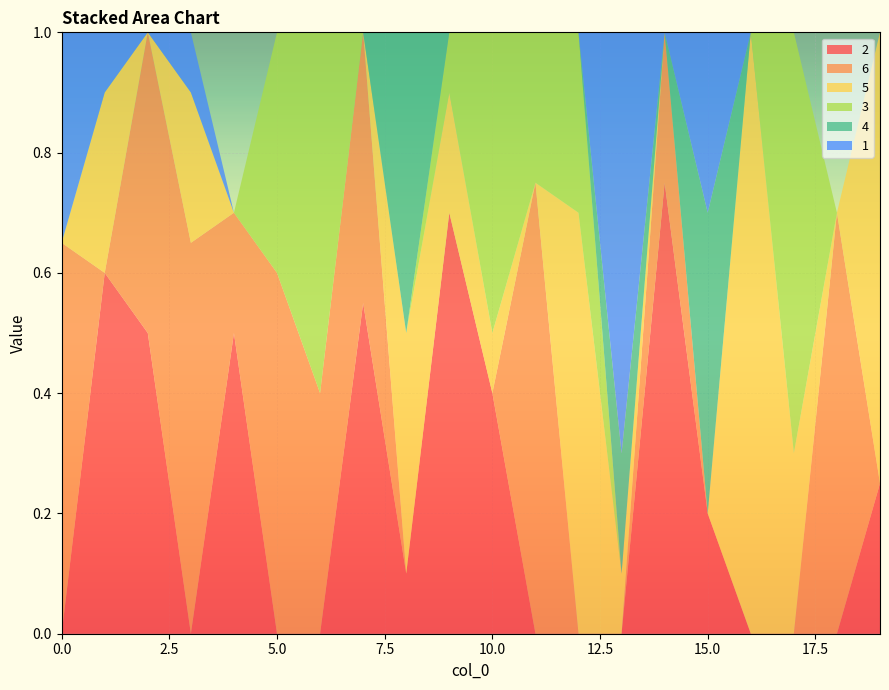

Reading left to right, transcribe all the data shown in this chart.

2: 0.0	0.6	0.5	0.0	0.5	0.0	0.0	0.6	0.1	0.7	0.4	0.0	0.0	0.0	0.8	0.2	0.0	0.0	0.0	0.2
6: 0.7	0.0	0.5	0.7	0.2	0.6	0.4	0.5	0.0	0.0	0.0	0.8	0.0	0.0	0.2	0.0	0.0	0.0	0.7	0.0
5: 0.0	0.3	0.0	0.2	0.0	0.0	0.0	0.0	0.4	0.2	0.1	0.0	0.7	0.1	0.0	0.0	1.0	0.3	0.0	0.8
3: 0.0	0.0	0.0	0.0	0.0	0.4	0.6	0.0	0.0	0.1	0.5	0.2	0.3	0.0	0.0	0.0	0.0	0.7	0.0	0.0
4: 0.0	0.0	0.0	0.0	0.0	0.0	0.0	0.0	0.5	0.0	0.0	0.0	0.0	0.2	0.0	0.5	0.0	0.0	0.0	0.0
1: 0.3	0.1	0.0	0.1	0.0	0.0	0.0	0.0	0.0	0.0	0.0	0.0	0.0	0.7	0.0	0.3	0.0	0.0	0.0	0.0